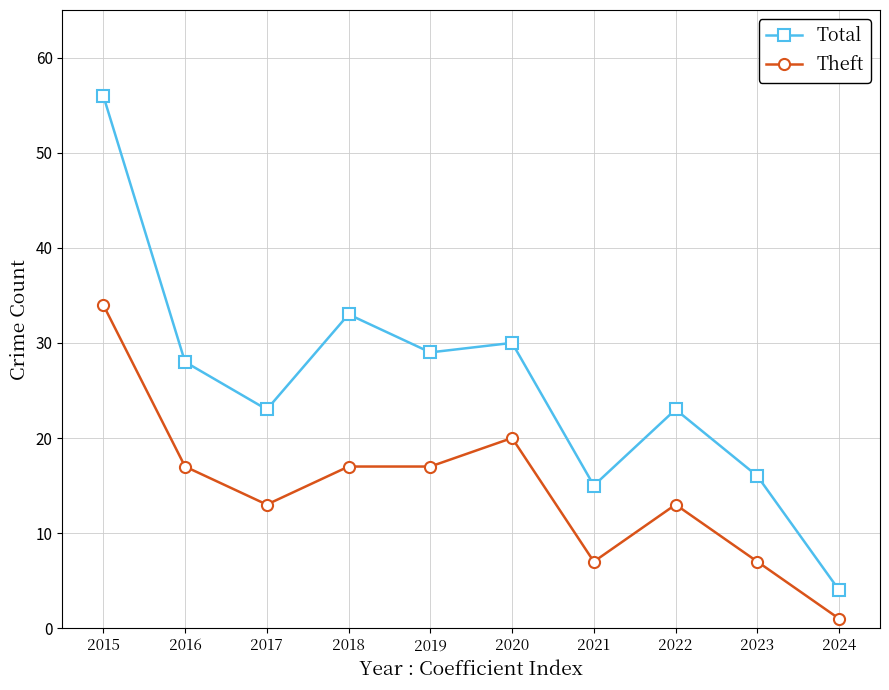

How many categories are shown in the chart?

10